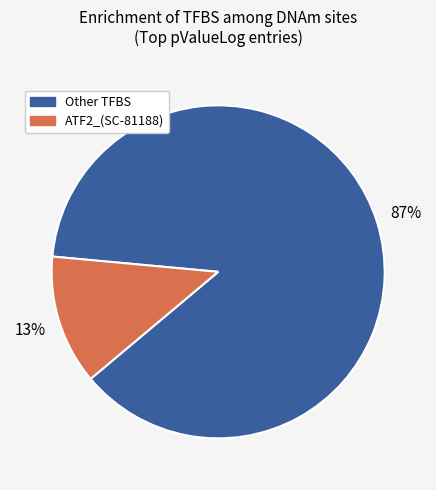

Is there a majority slice in this chart?

Yes